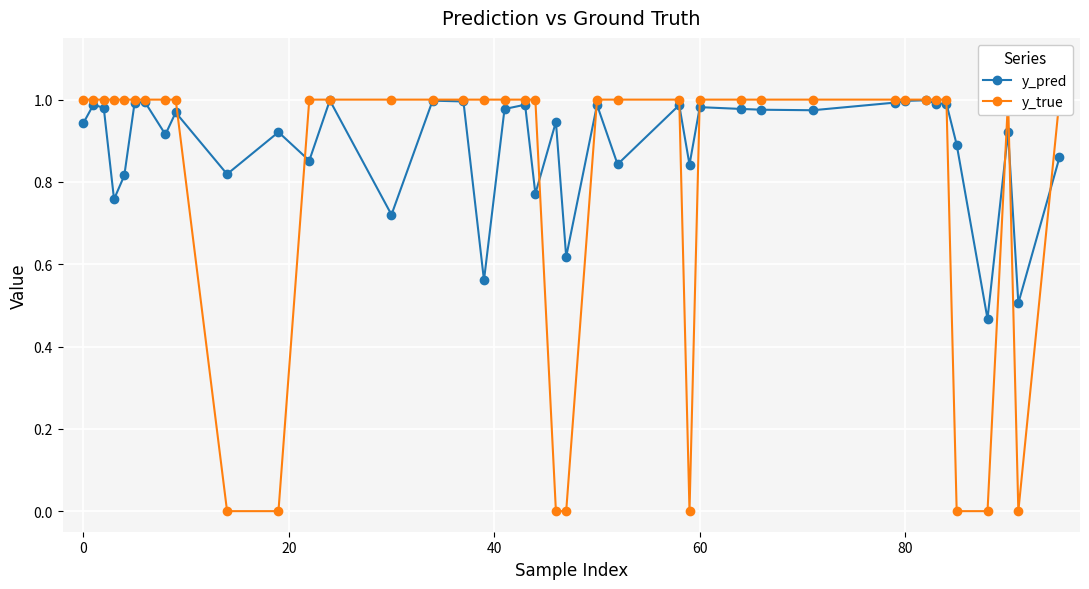

What are all the series names shown in the legend?

y_pred, y_true